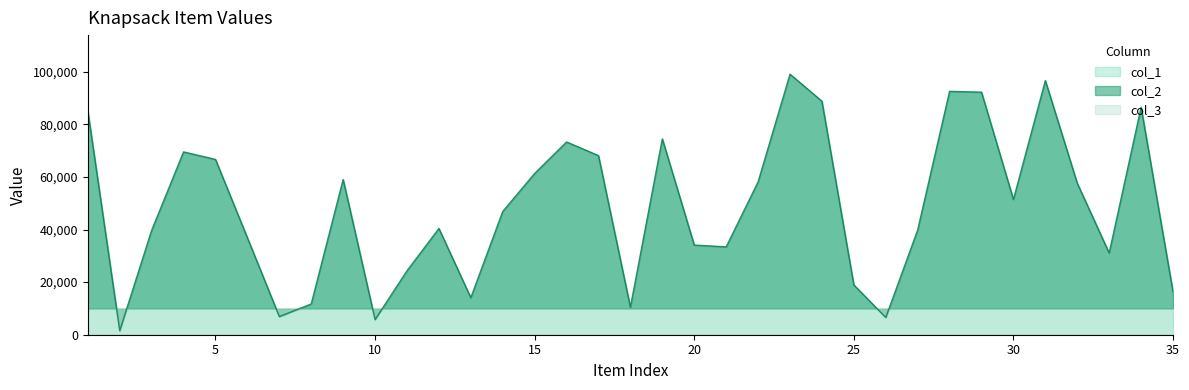

Where is col_1 nearest to the value 50282?

30